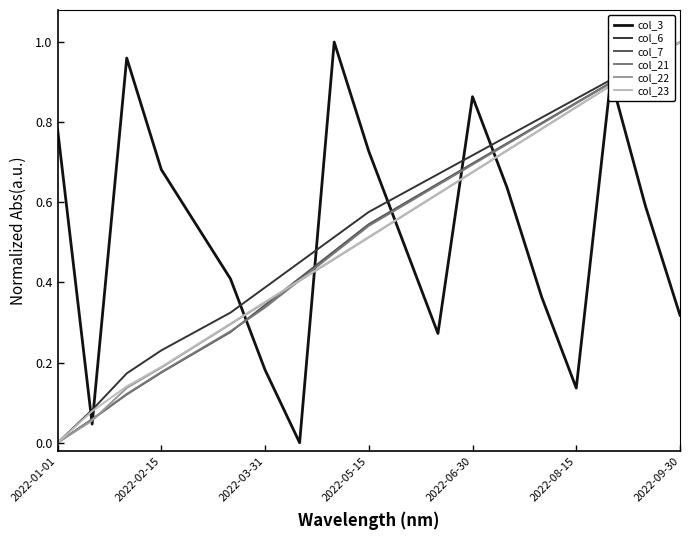

True or false: col_3 and col_21 intersect in this chart.

True